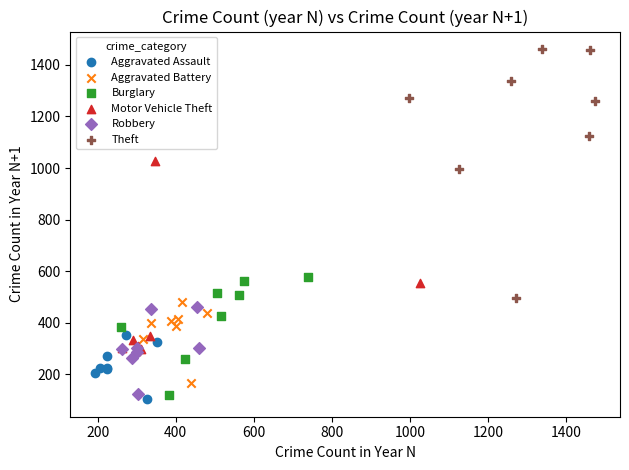

Which series contains the highest Y value?

Theft